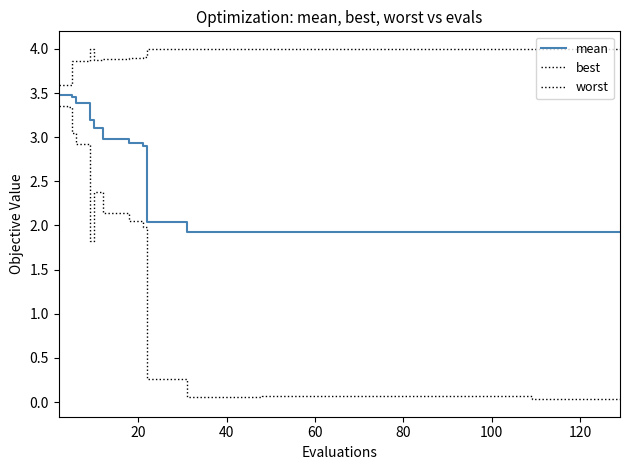

Does the chart have visible grid lines?

No